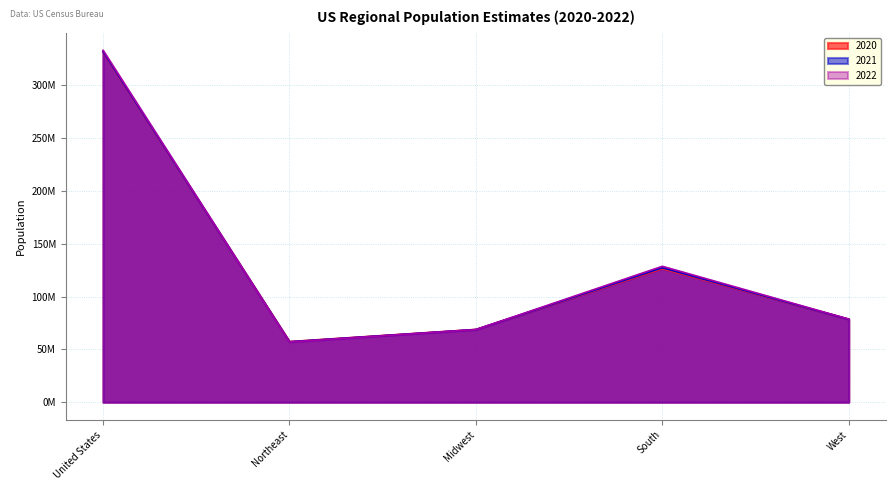

How many lines are shown in the chart?

3